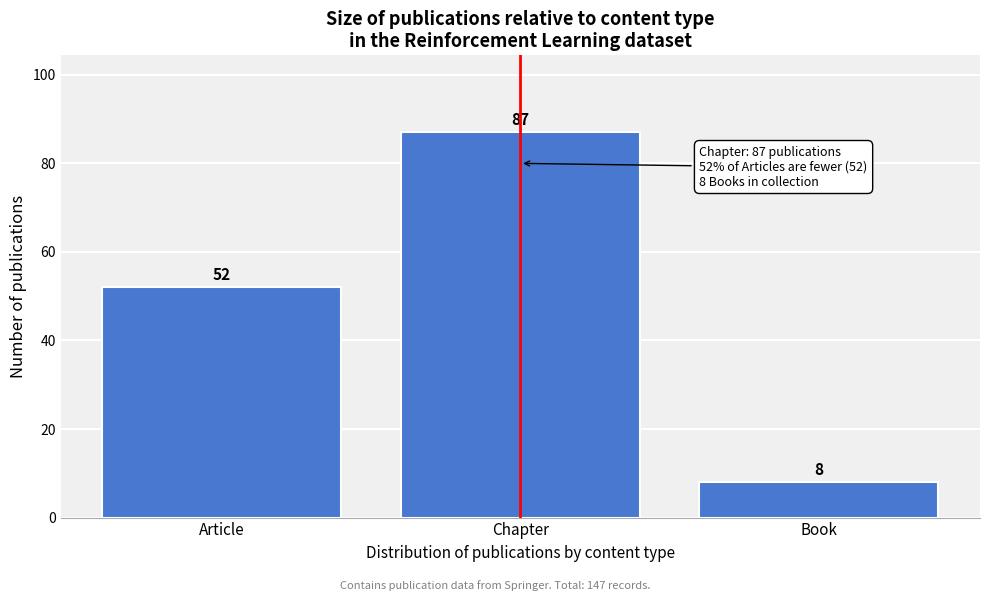

Reading left to right, transcribe all the data shown in this chart.

52	87	8